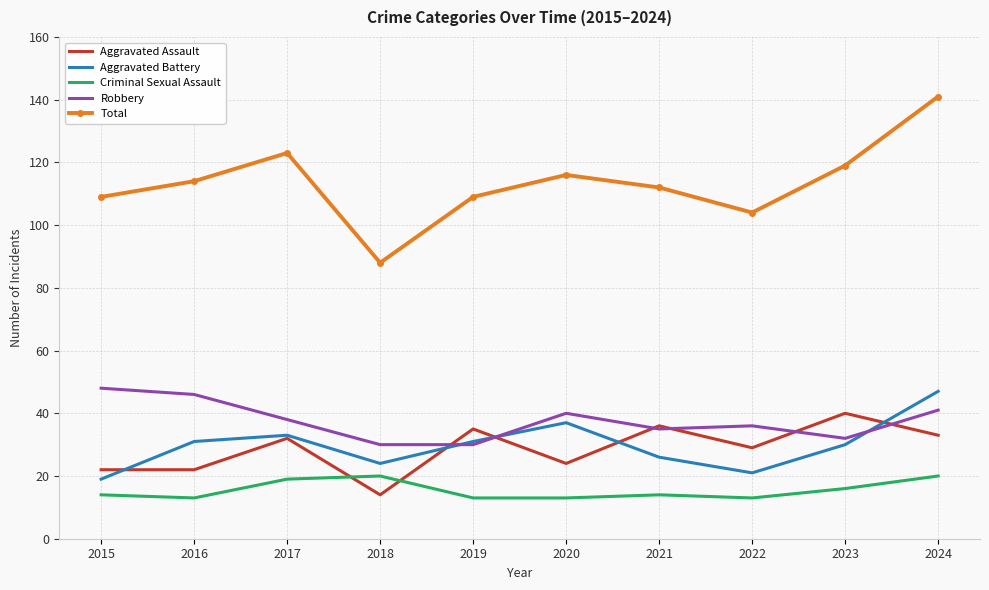

The Total series shows 104 at 2022. True or false?

True